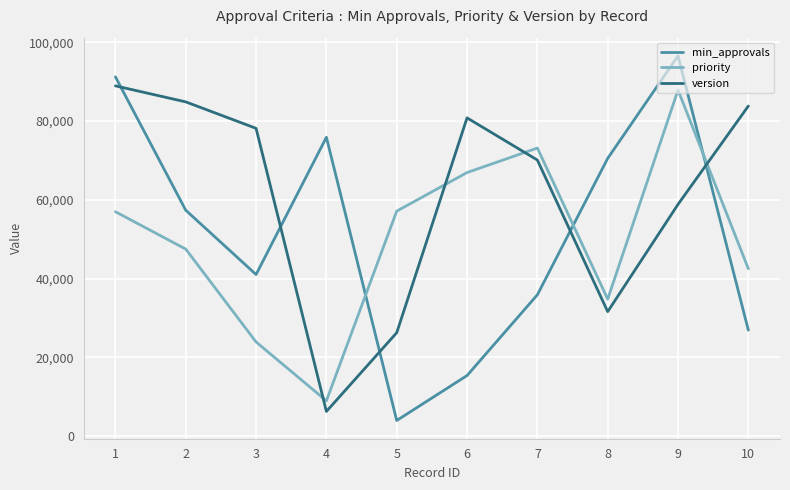

Where is version nearest to the value 47585?

9